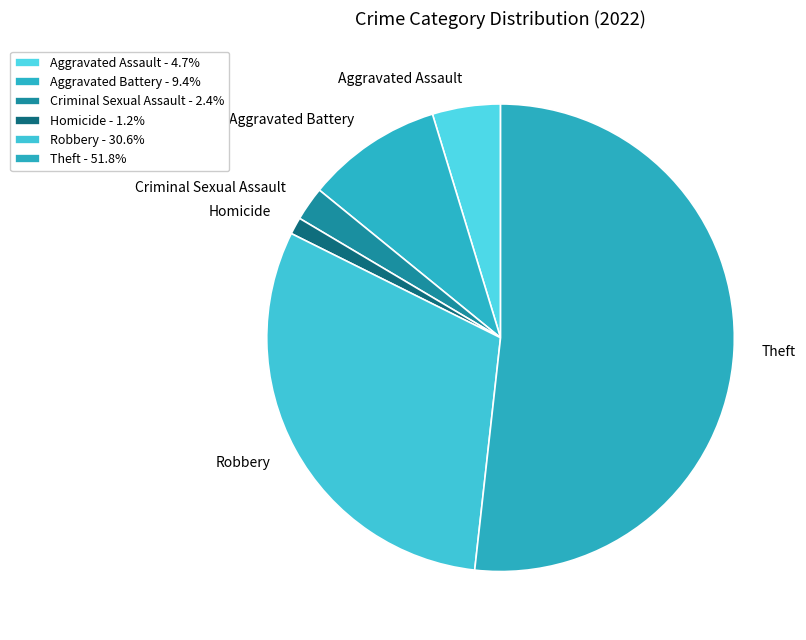

Does Theft represent more than half of the total?

Yes